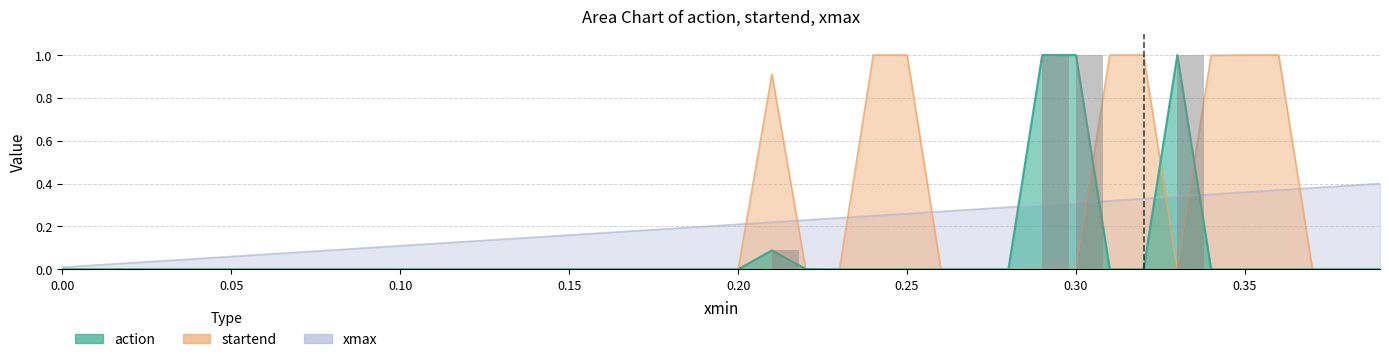

True or false: xmax has a value of 0.3 at 33.

True